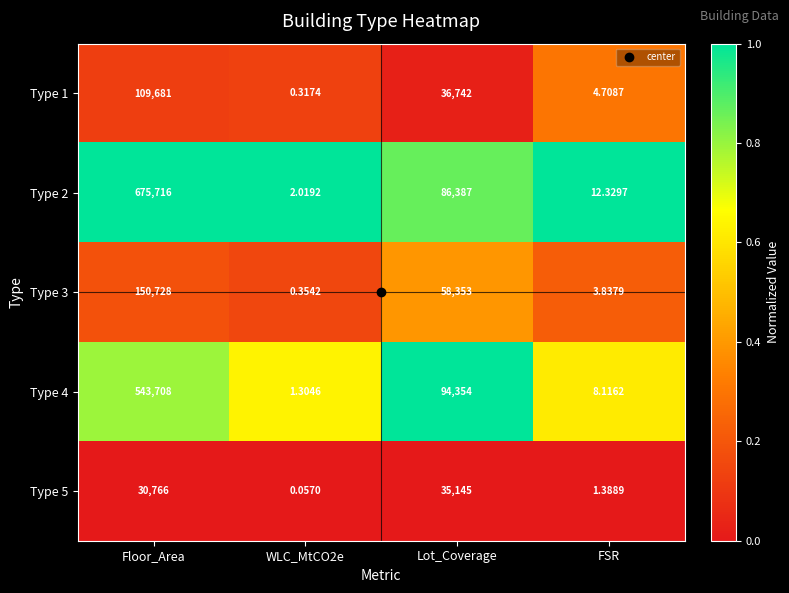

What is the spread (max minus min) of values at Floor_Area?

644950.0